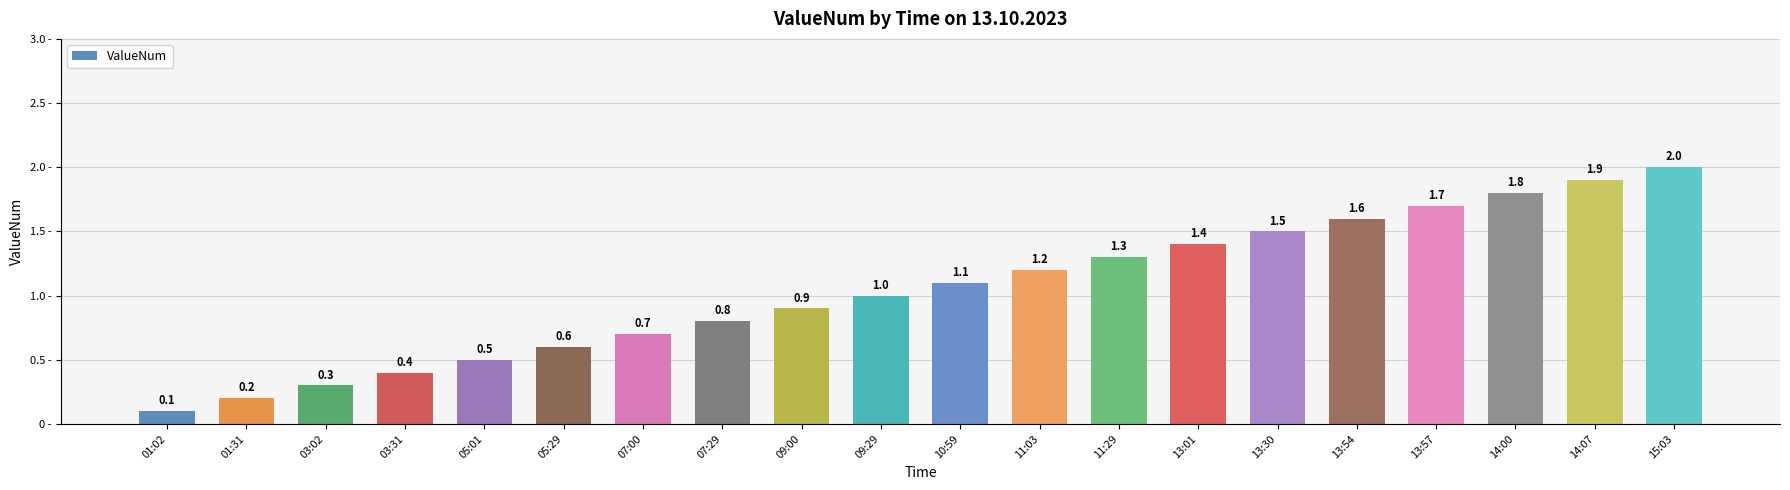

What is the difference between the values at 05:01 and 01:02?

0.4